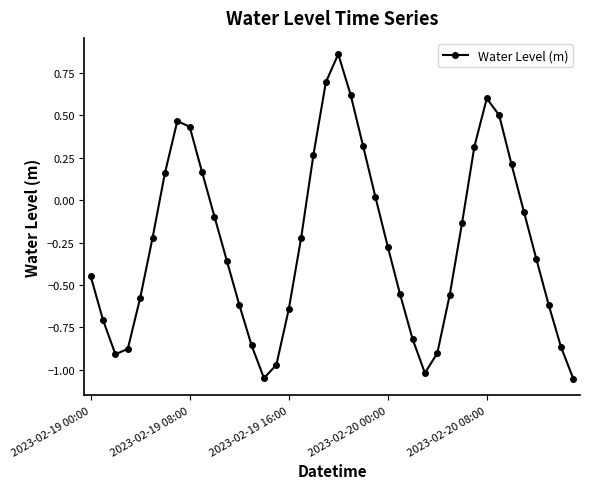

What is the difference between the maximum and minimum values?

1.9